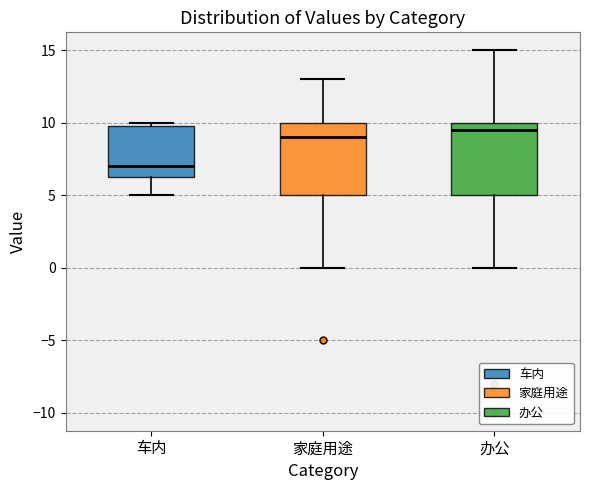

Reading left to right, read every box against the y-axis: the position of its median line, the range the box covers, and the ends of its whiskers. The values are not printed on the chart, so give them approximately, as read against the axis.

车内: median 7.0, box 6.5 to 10.0, whiskers 5.0 to 10.0 (just above the box's upper edge)
家庭用途: median 9.0, box 5.0 to 10.0, whiskers 0.0 to 13.0
办公: median 9.5, box 5.0 to 10.0, whiskers 0.0 to 15.0